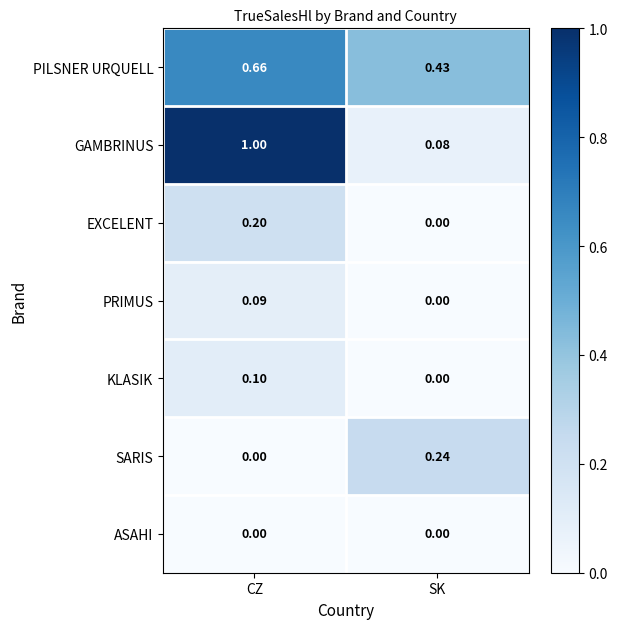

At which label is GAMBRINUS closest to 0?

SK